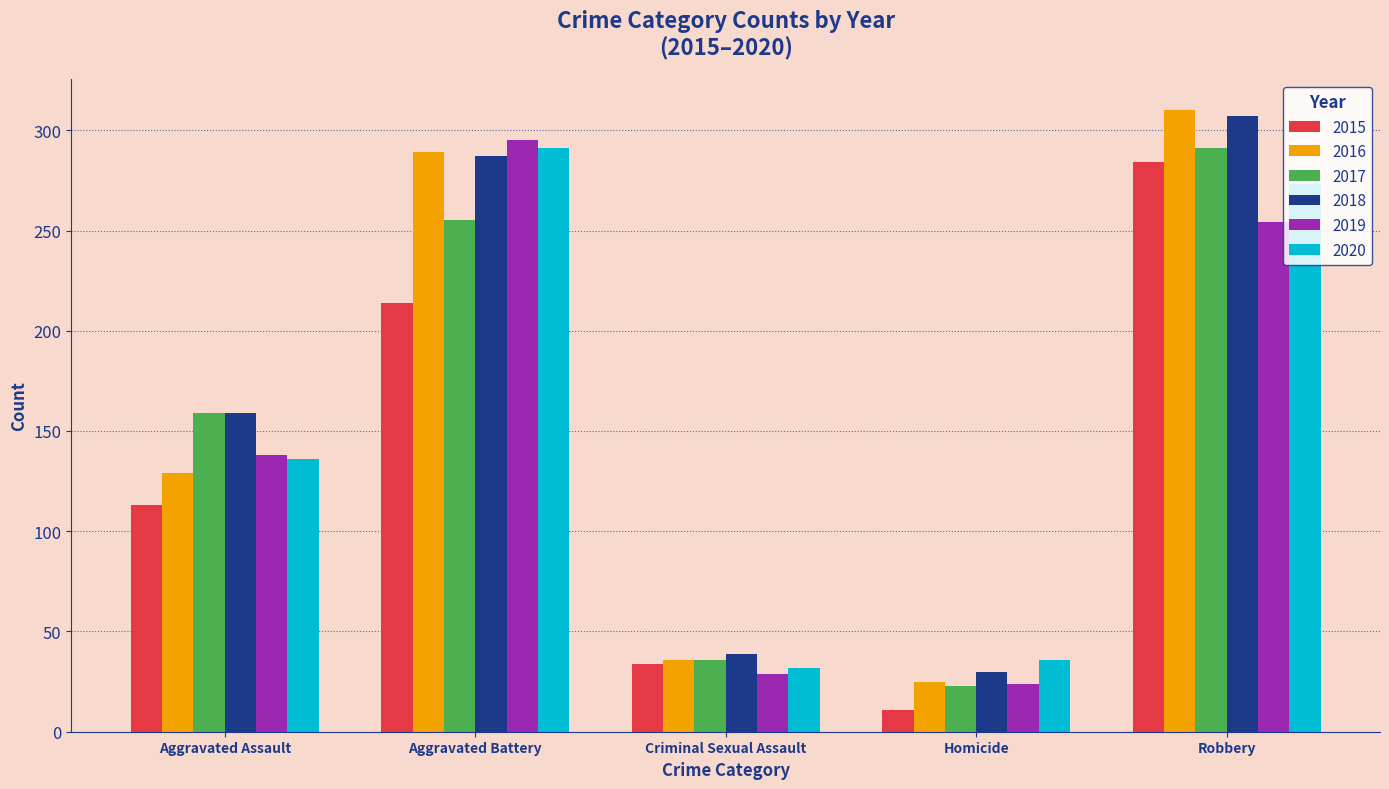

Rank the categories by 2016 value from lowest to highest.

Homicide, Criminal Sexual Assault, Aggravated Assault, Aggravated Battery, Robbery